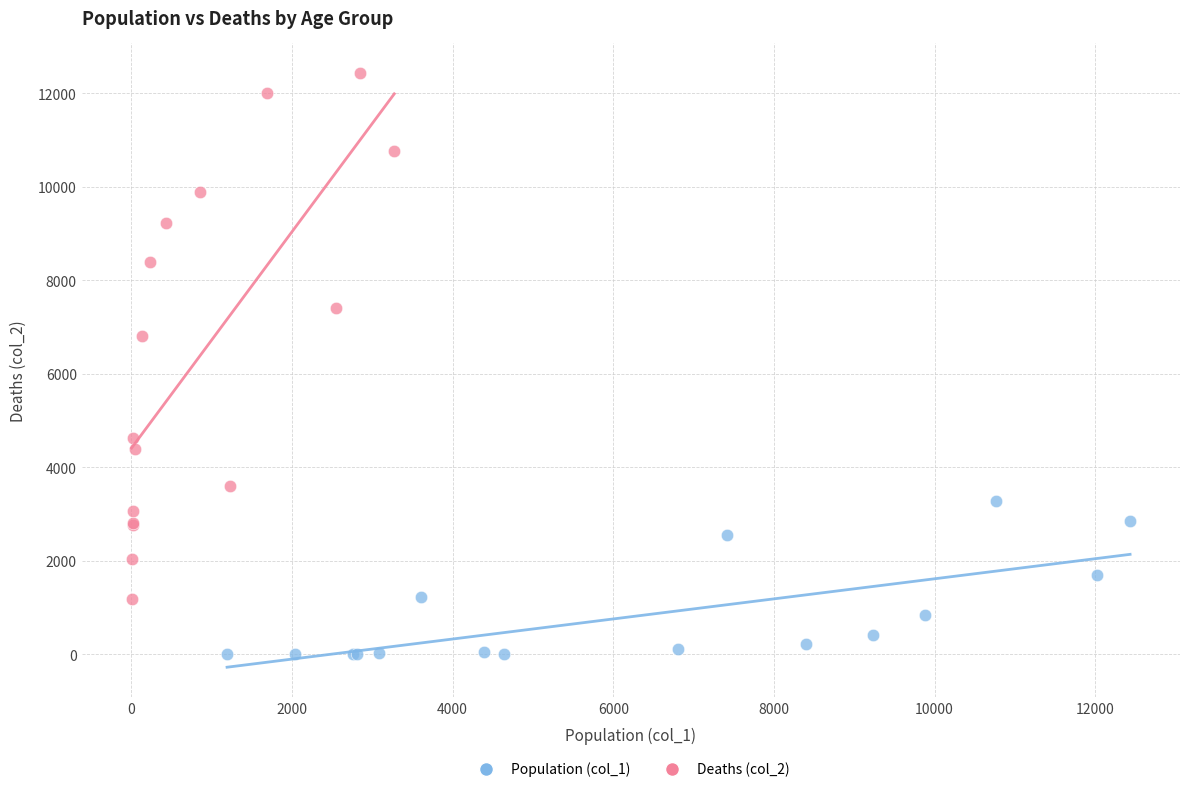

Which series contains the highest Y value?

Deaths (col_2)